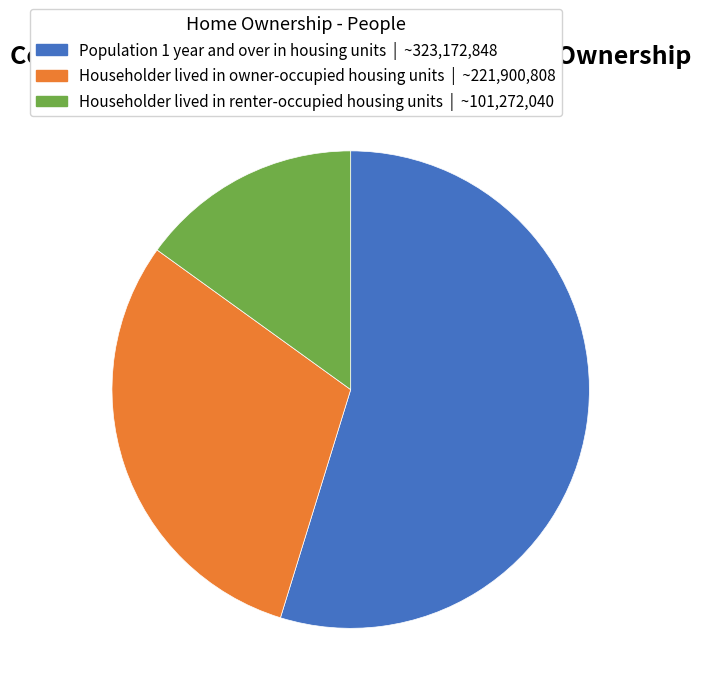

Is Population 1 year and over in housing units | ~323,172,848 the majority of the pie?

Yes